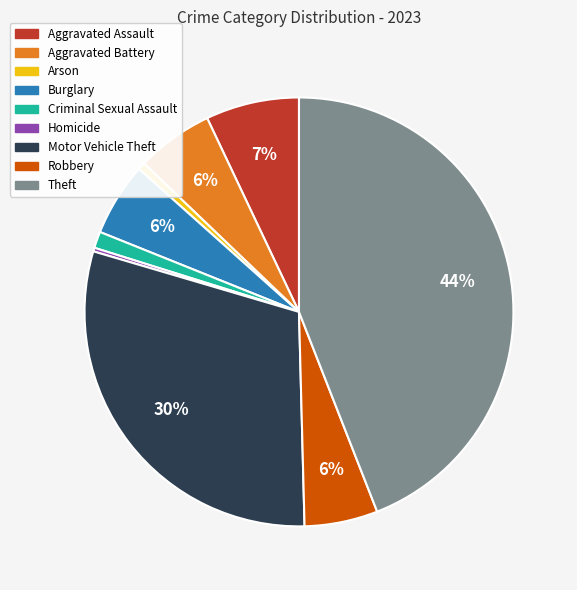

Is it true that Aggravated Assault is 17% of the pie?

False